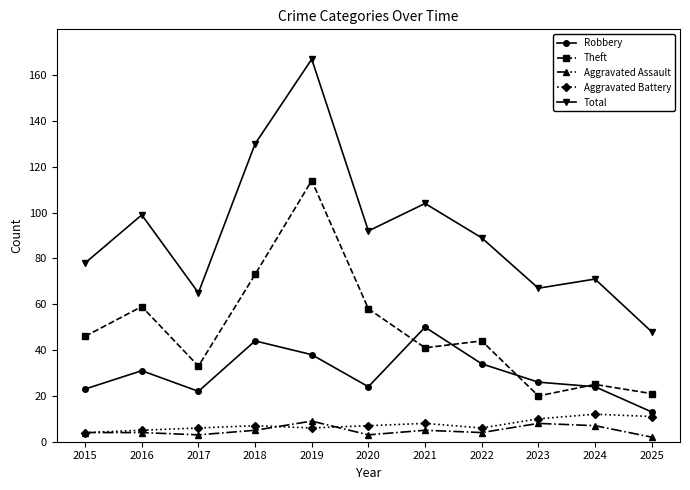

What are all the series names shown in the legend?

Robbery, Theft, Aggravated Assault, Aggravated Battery, Total